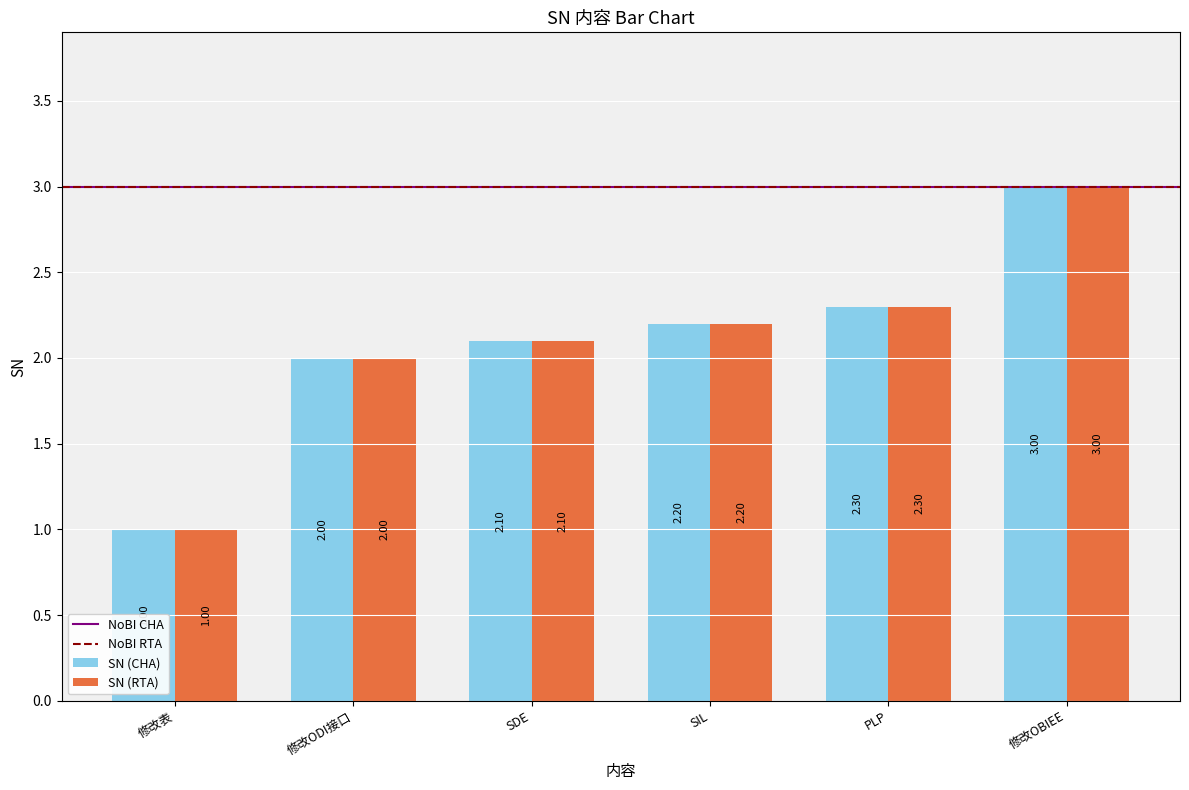

Rank the categories by SN (CHA) value from highest to lowest.

修改OBIEE, PLP, SIL, SDE, 修改ODI接口, 修改表